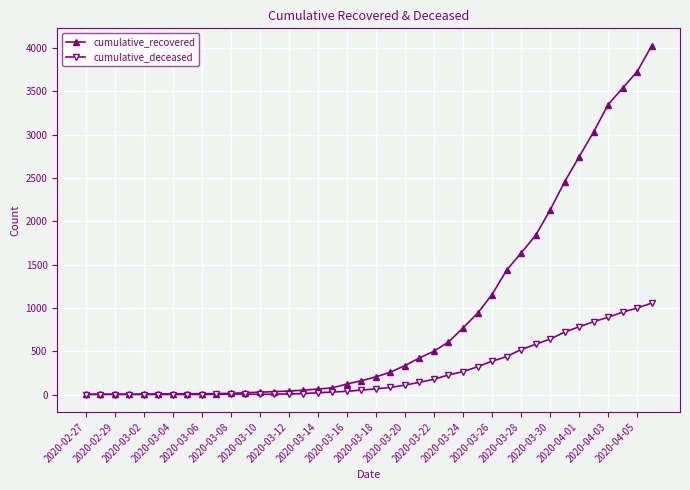

Rank the series by their maximum value, from highest to lowest.

cumulative_recovered, cumulative_deceased